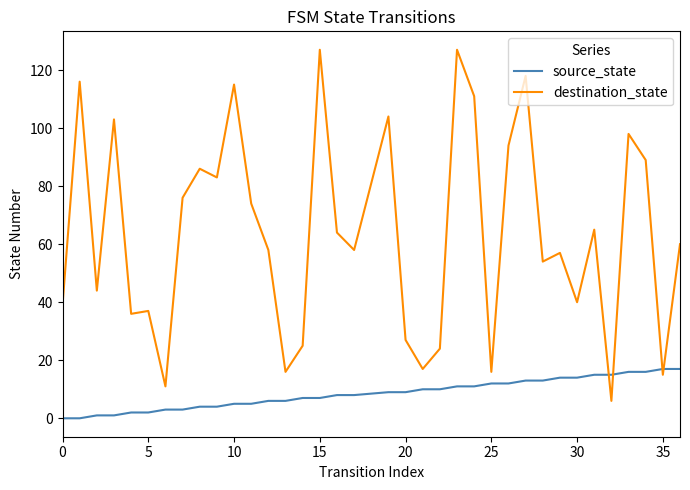

Which series has the largest range (max minus min)?

destination_state